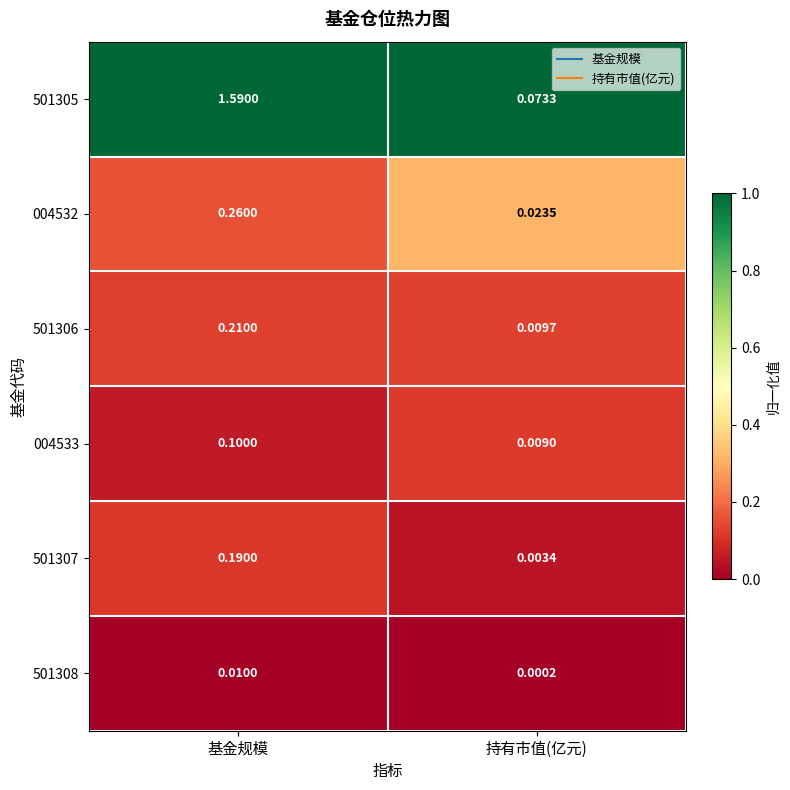

Rank the categories by 501306 value from highest to lowest.

基金规模, 持有市值(亿元)